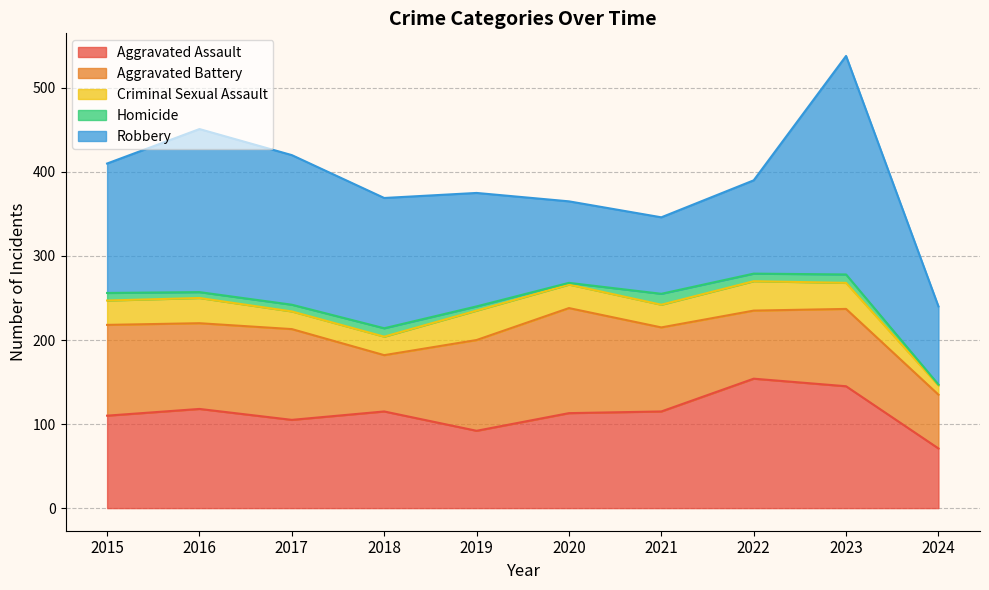

List the series in order of their peak value, lowest first.

Homicide, Criminal Sexual Assault, Aggravated Battery, Aggravated Assault, Robbery